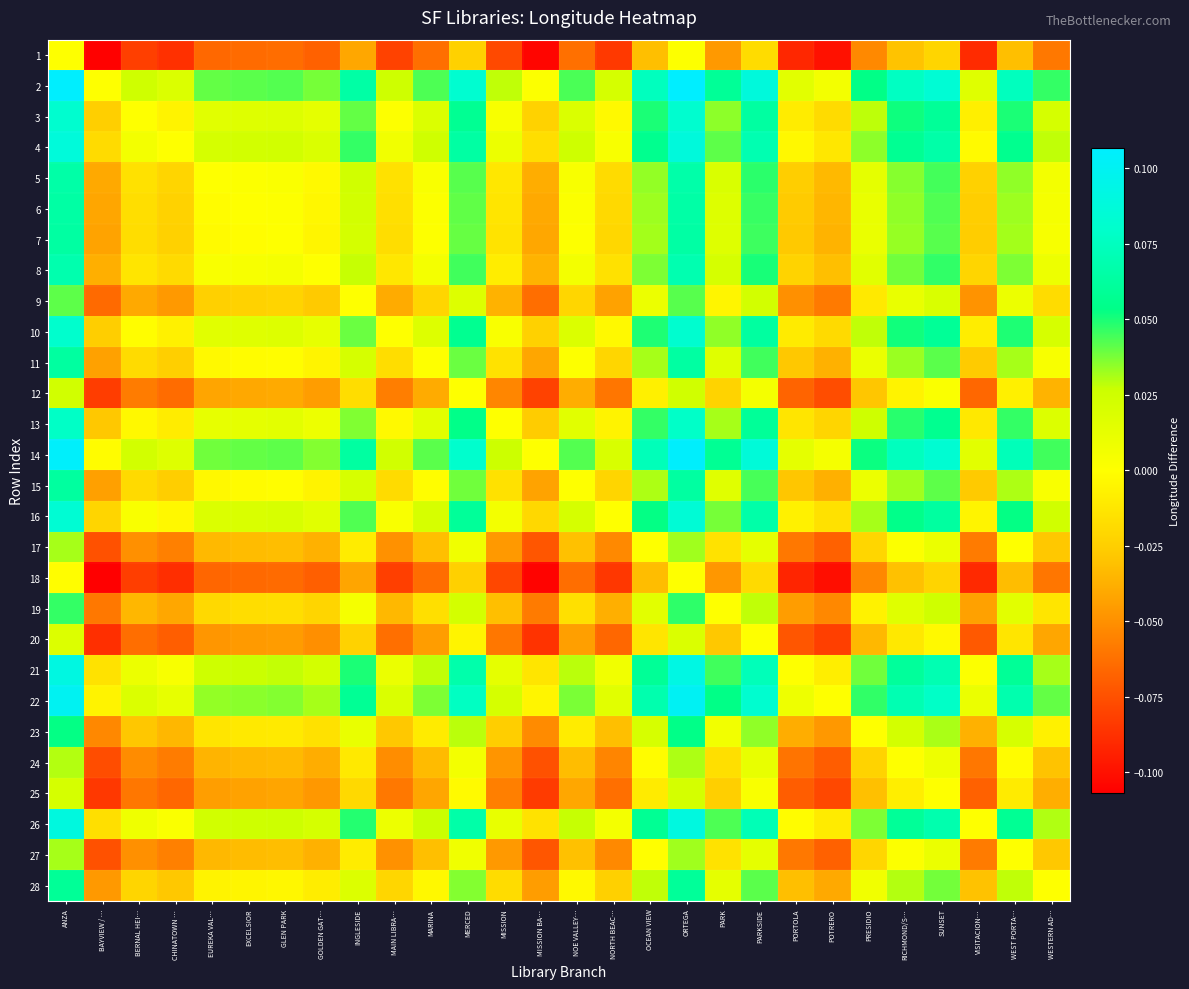

Reading left to right, list all the values displayed in this chart.

1: ANZA=0.0	BAYVIEW / …=-0.1	BERNAL HEI…=-0.1	CHINATOWN …=-0.1	EUREKA VAL…=-0.1	EXCELSIOR=-0.1	GLEN PARK=-0.1	GOLDEN GAT…=-0.1	INGLESIDE=-0.0	MAIN LIBRA…=-0.1	MARINA=-0.1	MERCED=-0.0	MISSION=-0.1	MISSION BA…=-0.1	NOE VALLEY…=-0.1	NORTH BEAC…=-0.1	OCEAN VIEW=-0.0	ORTEGA=0.0	PARK=-0.0	PARKSIDE=-0.0	PORTOLA=-0.1	POTRERO=-0.1	PRESIDIO=-0.1	RICHMOND/S…=-0.0	SUNSET=-0.0	VISITACION…=-0.1	WEST PORTA…=-0.0	WESTERN AD…=-0.1
2: ANZA=0.1	BAYVIEW / …=0.0	BERNAL HEI…=0.0	CHINATOWN …=0.0	EUREKA VAL…=0.0	EXCELSIOR=0.0	GLEN PARK=0.0	GOLDEN GAT…=0.0	INGLESIDE=0.1	MAIN LIBRA…=0.0	MARINA=0.0	MERCED=0.1	MISSION=0.0	MISSION BA…=0.0	NOE VALLEY…=0.0	NORTH BEAC…=0.0	OCEAN VIEW=0.1	ORTEGA=0.1	PARK=0.1	PARKSIDE=0.1	PORTOLA=0.0	POTRERO=0.0	PRESIDIO=0.1	RICHMOND/S…=0.1	SUNSET=0.1	VISITACION…=0.0	WEST PORTA…=0.1	WESTERN AD…=0.0
3: ANZA=0.1	BAYVIEW / …=-0.0	BERNAL HEI…=0.0	CHINATOWN …=-0.0	EUREKA VAL…=0.0	EXCELSIOR=0.0	GLEN PARK=0.0	GOLDEN GAT…=0.0	INGLESIDE=0.0	MAIN LIBRA…=0.0	MARINA=0.0	MERCED=0.1	MISSION=0.0	MISSION BA…=-0.0	NOE VALLEY…=0.0	NORTH BEAC…=-0.0	OCEAN VIEW=0.0	ORTEGA=0.1	PARK=0.0	PARKSIDE=0.1	PORTOLA=-0.0	POTRERO=-0.0	PRESIDIO=0.0	RICHMOND/S…=0.1	SUNSET=0.1	VISITACION…=-0.0	WEST PORTA…=0.0	WESTERN AD…=0.0
4: ANZA=0.1	BAYVIEW / …=-0.0	BERNAL HEI…=0.0	CHINATOWN …=0.0	EUREKA VAL…=0.0	EXCELSIOR=0.0	GLEN PARK=0.0	GOLDEN GAT…=0.0	INGLESIDE=0.0	MAIN LIBRA…=0.0	MARINA=0.0	MERCED=0.1	MISSION=0.0	MISSION BA…=-0.0	NOE VALLEY…=0.0	NORTH BEAC…=0.0	OCEAN VIEW=0.1	ORTEGA=0.1	PARK=0.0	PARKSIDE=0.1	PORTOLA=-0.0	POTRERO=-0.0	PRESIDIO=0.0	RICHMOND/S…=0.1	SUNSET=0.1	VISITACION…=-0.0	WEST PORTA…=0.1	WESTERN AD…=0.0
5: ANZA=0.1	BAYVIEW / …=-0.0	BERNAL HEI…=-0.0	CHINATOWN …=-0.0	EUREKA VAL…=0.0	EXCELSIOR=0.0	GLEN PARK=0.0	GOLDEN GAT…=-0.0	INGLESIDE=0.0	MAIN LIBRA…=-0.0	MARINA=0.0	MERCED=0.0	MISSION=-0.0	MISSION BA…=-0.0	NOE VALLEY…=0.0	NORTH BEAC…=-0.0	OCEAN VIEW=0.0	ORTEGA=0.1	PARK=0.0	PARKSIDE=0.0	PORTOLA=-0.0	POTRERO=-0.0	PRESIDIO=0.0	RICHMOND/S…=0.0	SUNSET=0.0	VISITACION…=-0.0	WEST PORTA…=0.0	WESTERN AD…=0.0
6: ANZA=0.1	BAYVIEW / …=-0.0	BERNAL HEI…=-0.0	CHINATOWN …=-0.0	EUREKA VAL…=-0.0	EXCELSIOR=0.0	GLEN PARK=0.0	GOLDEN GAT…=-0.0	INGLESIDE=0.0	MAIN LIBRA…=-0.0	MARINA=0.0	MERCED=0.0	MISSION=-0.0	MISSION BA…=-0.0	NOE VALLEY…=0.0	NORTH BEAC…=-0.0	OCEAN VIEW=0.0	ORTEGA=0.1	PARK=0.0	PARKSIDE=0.0	PORTOLA=-0.0	POTRERO=-0.0	PRESIDIO=0.0	RICHMOND/S…=0.0	SUNSET=0.0	VISITACION…=-0.0	WEST PORTA…=0.0	WESTERN AD…=0.0
7: ANZA=0.1	BAYVIEW / …=-0.0	BERNAL HEI…=-0.0	CHINATOWN …=-0.0	EUREKA VAL…=-0.0	EXCELSIOR=-0.0	GLEN PARK=0.0	GOLDEN GAT…=-0.0	INGLESIDE=0.0	MAIN LIBRA…=-0.0	MARINA=0.0	MERCED=0.0	MISSION=-0.0	MISSION BA…=-0.0	NOE VALLEY…=0.0	NORTH BEAC…=-0.0	OCEAN VIEW=0.0	ORTEGA=0.1	PARK=0.0	PARKSIDE=0.0	PORTOLA=-0.0	POTRERO=-0.0	PRESIDIO=0.0	RICHMOND/S…=0.0	SUNSET=0.0	VISITACION…=-0.0	WEST PORTA…=0.0	WESTERN AD…=0.0
8: ANZA=0.1	BAYVIEW / …=-0.0	BERNAL HEI…=-0.0	CHINATOWN …=-0.0	EUREKA VAL…=0.0	EXCELSIOR=0.0	GLEN PARK=0.0	GOLDEN GAT…=0.0	INGLESIDE=0.0	MAIN LIBRA…=-0.0	MARINA=0.0	MERCED=0.0	MISSION=-0.0	MISSION BA…=-0.0	NOE VALLEY…=0.0	NORTH BEAC…=-0.0	OCEAN VIEW=0.0	ORTEGA=0.1	PARK=0.0	PARKSIDE=0.1	PORTOLA=-0.0	POTRERO=-0.0	PRESIDIO=0.0	RICHMOND/S…=0.0	SUNSET=0.0	VISITACION…=-0.0	WEST PORTA…=0.0	WESTERN AD…=0.0
9: ANZA=0.0	BAYVIEW / …=-0.1	BERNAL HEI…=-0.0	CHINATOWN …=-0.0	EUREKA VAL…=-0.0	EXCELSIOR=-0.0	GLEN PARK=-0.0	GOLDEN GAT…=-0.0	INGLESIDE=0.0	MAIN LIBRA…=-0.0	MARINA=-0.0	MERCED=0.0	MISSION=-0.0	MISSION BA…=-0.1	NOE VALLEY…=-0.0	NORTH BEAC…=-0.0	OCEAN VIEW=0.0	ORTEGA=0.0	PARK=-0.0	PARKSIDE=0.0	PORTOLA=-0.0	POTRERO=-0.1	PRESIDIO=-0.0	RICHMOND/S…=0.0	SUNSET=0.0	VISITACION…=-0.0	WEST PORTA…=0.0	WESTERN AD…=-0.0
10: ANZA=0.1	BAYVIEW / …=-0.0	BERNAL HEI…=-0.0	CHINATOWN …=-0.0	EUREKA VAL…=0.0	EXCELSIOR=0.0	GLEN PARK=0.0	GOLDEN GAT…=0.0	INGLESIDE=0.0	MAIN LIBRA…=0.0	MARINA=0.0	MERCED=0.1	MISSION=0.0	MISSION BA…=-0.0	NOE VALLEY…=0.0	NORTH BEAC…=-0.0	OCEAN VIEW=0.0	ORTEGA=0.1	PARK=0.0	PARKSIDE=0.1	PORTOLA=-0.0	POTRERO=-0.0	PRESIDIO=0.0	RICHMOND/S…=0.1	SUNSET=0.1	VISITACION…=-0.0	WEST PORTA…=0.0	WESTERN AD…=0.0
11: ANZA=0.1	BAYVIEW / …=-0.0	BERNAL HEI…=-0.0	CHINATOWN …=-0.0	EUREKA VAL…=-0.0	EXCELSIOR=-0.0	GLEN PARK=-0.0	GOLDEN GAT…=-0.0	INGLESIDE=0.0	MAIN LIBRA…=-0.0	MARINA=0.0	MERCED=0.0	MISSION=-0.0	MISSION BA…=-0.0	NOE VALLEY…=0.0	NORTH BEAC…=-0.0	OCEAN VIEW=0.0	ORTEGA=0.1	PARK=0.0	PARKSIDE=0.0	PORTOLA=-0.0	POTRERO=-0.0	PRESIDIO=0.0	RICHMOND/S…=0.0	SUNSET=0.0	VISITACION…=-0.0	WEST PORTA…=0.0	WESTERN AD…=0.0
12: ANZA=0.0	BAYVIEW / …=-0.1	BERNAL HEI…=-0.1	CHINATOWN …=-0.1	EUREKA VAL…=-0.0	EXCELSIOR=-0.0	GLEN PARK=-0.0	GOLDEN GAT…=-0.0	INGLESIDE=-0.0	MAIN LIBRA…=-0.1	MARINA=-0.0	MERCED=0.0	MISSION=-0.1	MISSION BA…=-0.1	NOE VALLEY…=-0.0	NORTH BEAC…=-0.1	OCEAN VIEW=-0.0	ORTEGA=0.0	PARK=-0.0	PARKSIDE=0.0	PORTOLA=-0.1	POTRERO=-0.1	PRESIDIO=-0.0	RICHMOND/S…=-0.0	SUNSET=0.0	VISITACION…=-0.1	WEST PORTA…=-0.0	WESTERN AD…=-0.0
13: ANZA=0.1	BAYVIEW / …=-0.0	BERNAL HEI…=-0.0	CHINATOWN …=-0.0	EUREKA VAL…=0.0	EXCELSIOR=0.0	GLEN PARK=0.0	GOLDEN GAT…=0.0	INGLESIDE=0.0	MAIN LIBRA…=-0.0	MARINA=0.0	MERCED=0.1	MISSION=0.0	MISSION BA…=-0.0	NOE VALLEY…=0.0	NORTH BEAC…=-0.0	OCEAN VIEW=0.0	ORTEGA=0.1	PARK=0.0	PARKSIDE=0.1	PORTOLA=-0.0	POTRERO=-0.0	PRESIDIO=0.0	RICHMOND/S…=0.0	SUNSET=0.1	VISITACION…=-0.0	WEST PORTA…=0.0	WESTERN AD…=0.0
14: ANZA=0.1	BAYVIEW / …=-0.0	BERNAL HEI…=0.0	CHINATOWN …=0.0	EUREKA VAL…=0.0	EXCELSIOR=0.0	GLEN PARK=0.0	GOLDEN GAT…=0.0	INGLESIDE=0.1	MAIN LIBRA…=0.0	MARINA=0.0	MERCED=0.1	MISSION=0.0	MISSION BA…=0.0	NOE VALLEY…=0.0	NORTH BEAC…=0.0	OCEAN VIEW=0.1	ORTEGA=0.1	PARK=0.1	PARKSIDE=0.1	PORTOLA=0.0	POTRERO=0.0	PRESIDIO=0.1	RICHMOND/S…=0.1	SUNSET=0.1	VISITACION…=0.0	WEST PORTA…=0.1	WESTERN AD…=0.0
15: ANZA=0.1	BAYVIEW / …=-0.0	BERNAL HEI…=-0.0	CHINATOWN …=-0.0	EUREKA VAL…=-0.0	EXCELSIOR=-0.0	GLEN PARK=-0.0	GOLDEN GAT…=-0.0	INGLESIDE=0.0	MAIN LIBRA…=-0.0	MARINA=-0.0	MERCED=0.0	MISSION=-0.0	MISSION BA…=-0.0	NOE VALLEY…=0.0	NORTH BEAC…=-0.0	OCEAN VIEW=0.0	ORTEGA=0.1	PARK=0.0	PARKSIDE=0.0	PORTOLA=-0.0	POTRERO=-0.0	PRESIDIO=0.0	RICHMOND/S…=0.0	SUNSET=0.0	VISITACION…=-0.0	WEST PORTA…=0.0	WESTERN AD…=0.0
16: ANZA=0.1	BAYVIEW / …=-0.0	BERNAL HEI…=0.0	CHINATOWN …=-0.0	EUREKA VAL…=0.0	EXCELSIOR=0.0	GLEN PARK=0.0	GOLDEN GAT…=0.0	INGLESIDE=0.0	MAIN LIBRA…=0.0	MARINA=0.0	MERCED=0.1	MISSION=0.0	MISSION BA…=-0.0	NOE VALLEY…=0.0	NORTH BEAC…=0.0	OCEAN VIEW=0.1	ORTEGA=0.1	PARK=0.0	PARKSIDE=0.1	PORTOLA=-0.0	POTRERO=-0.0	PRESIDIO=0.0	RICHMOND/S…=0.1	SUNSET=0.1	VISITACION…=-0.0	WEST PORTA…=0.1	WESTERN AD…=0.0
17: ANZA=0.0	BAYVIEW / …=-0.1	BERNAL HEI…=-0.0	CHINATOWN …=-0.1	EUREKA VAL…=-0.0	EXCELSIOR=-0.0	GLEN PARK=-0.0	GOLDEN GAT…=-0.0	INGLESIDE=-0.0	MAIN LIBRA…=-0.0	MARINA=-0.0	MERCED=0.0	MISSION=-0.0	MISSION BA…=-0.1	NOE VALLEY…=-0.0	NORTH BEAC…=-0.1	OCEAN VIEW=0.0	ORTEGA=0.0	PARK=-0.0	PARKSIDE=0.0	PORTOLA=-0.1	POTRERO=-0.1	PRESIDIO=-0.0	RICHMOND/S…=0.0	SUNSET=0.0	VISITACION…=-0.1	WEST PORTA…=0.0	WESTERN AD…=-0.0
18: ANZA=-0.0	BAYVIEW / …=-0.1	BERNAL HEI…=-0.1	CHINATOWN …=-0.1	EUREKA VAL…=-0.1	EXCELSIOR=-0.1	GLEN PARK=-0.1	GOLDEN GAT…=-0.1	INGLESIDE=-0.0	MAIN LIBRA…=-0.1	MARINA=-0.1	MERCED=-0.0	MISSION=-0.1	MISSION BA…=-0.1	NOE VALLEY…=-0.1	NORTH BEAC…=-0.1	OCEAN VIEW=-0.0	ORTEGA=0.0	PARK=-0.0	PARKSIDE=-0.0	PORTOLA=-0.1	POTRERO=-0.1	PRESIDIO=-0.1	RICHMOND/S…=-0.0	SUNSET=-0.0	VISITACION…=-0.1	WEST PORTA…=-0.0	WESTERN AD…=-0.1
19: ANZA=0.0	BAYVIEW / …=-0.1	BERNAL HEI…=-0.0	CHINATOWN …=-0.0	EUREKA VAL…=-0.0	EXCELSIOR=-0.0	GLEN PARK=-0.0	GOLDEN GAT…=-0.0	INGLESIDE=0.0	MAIN LIBRA…=-0.0	MARINA=-0.0	MERCED=0.0	MISSION=-0.0	MISSION BA…=-0.1	NOE VALLEY…=-0.0	NORTH BEAC…=-0.0	OCEAN VIEW=0.0	ORTEGA=0.0	PARK=0.0	PARKSIDE=0.0	PORTOLA=-0.0	POTRERO=-0.1	PRESIDIO=-0.0	RICHMOND/S…=0.0	SUNSET=0.0	VISITACION…=-0.0	WEST PORTA…=0.0	WESTERN AD…=-0.0
20: ANZA=0.0	BAYVIEW / …=-0.1	BERNAL HEI…=-0.1	CHINATOWN …=-0.1	EUREKA VAL…=-0.0	EXCELSIOR=-0.0	GLEN PARK=-0.0	GOLDEN GAT…=-0.1	INGLESIDE=-0.0	MAIN LIBRA…=-0.1	MARINA=-0.0	MERCED=-0.0	MISSION=-0.1	MISSION BA…=-0.1	NOE VALLEY…=-0.0	NORTH BEAC…=-0.1	OCEAN VIEW=-0.0	ORTEGA=0.0	PARK=-0.0	PARKSIDE=0.0	PORTOLA=-0.1	POTRERO=-0.1	PRESIDIO=-0.0	RICHMOND/S…=-0.0	SUNSET=-0.0	VISITACION…=-0.1	WEST PORTA…=-0.0	WESTERN AD…=-0.0
21: ANZA=0.1	BAYVIEW / …=-0.0	BERNAL HEI…=0.0	CHINATOWN …=0.0	EUREKA VAL…=0.0	EXCELSIOR=0.0	GLEN PARK=0.0	GOLDEN GAT…=0.0	INGLESIDE=0.0	MAIN LIBRA…=0.0	MARINA=0.0	MERCED=0.1	MISSION=0.0	MISSION BA…=-0.0	NOE VALLEY…=0.0	NORTH BEAC…=0.0	OCEAN VIEW=0.1	ORTEGA=0.1	PARK=0.0	PARKSIDE=0.1	PORTOLA=0.0	POTRERO=-0.0	PRESIDIO=0.0	RICHMOND/S…=0.1	SUNSET=0.1	VISITACION…=0.0	WEST PORTA…=0.1	WESTERN AD…=0.0
22: ANZA=0.1	BAYVIEW / …=-0.0	BERNAL HEI…=0.0	CHINATOWN …=0.0	EUREKA VAL…=0.0	EXCELSIOR=0.0	GLEN PARK=0.0	GOLDEN GAT…=0.0	INGLESIDE=0.1	MAIN LIBRA…=0.0	MARINA=0.0	MERCED=0.1	MISSION=0.0	MISSION BA…=-0.0	NOE VALLEY…=0.0	NORTH BEAC…=0.0	OCEAN VIEW=0.1	ORTEGA=0.1	PARK=0.1	PARKSIDE=0.1	PORTOLA=0.0	POTRERO=0.0	PRESIDIO=0.0	RICHMOND/S…=0.1	SUNSET=0.1	VISITACION…=0.0	WEST PORTA…=0.1	WESTERN AD…=0.0
23: ANZA=0.1	BAYVIEW / …=-0.1	BERNAL HEI…=-0.0	CHINATOWN …=-0.0	EUREKA VAL…=-0.0	EXCELSIOR=-0.0	GLEN PARK=-0.0	GOLDEN GAT…=-0.0	INGLESIDE=0.0	MAIN LIBRA…=-0.0	MARINA=-0.0	MERCED=0.0	MISSION=-0.0	MISSION BA…=-0.1	NOE VALLEY…=-0.0	NORTH BEAC…=-0.0	OCEAN VIEW=0.0	ORTEGA=0.1	PARK=0.0	PARKSIDE=0.0	PORTOLA=-0.0	POTRERO=-0.0	PRESIDIO=0.0	RICHMOND/S…=0.0	SUNSET=0.0	VISITACION…=-0.0	WEST PORTA…=0.0	WESTERN AD…=-0.0
24: ANZA=0.0	BAYVIEW / …=-0.1	BERNAL HEI…=-0.1	CHINATOWN …=-0.1	EUREKA VAL…=-0.0	EXCELSIOR=-0.0	GLEN PARK=-0.0	GOLDEN GAT…=-0.0	INGLESIDE=-0.0	MAIN LIBRA…=-0.1	MARINA=-0.0	MERCED=0.0	MISSION=-0.0	MISSION BA…=-0.1	NOE VALLEY…=-0.0	NORTH BEAC…=-0.1	OCEAN VIEW=-0.0	ORTEGA=0.0	PARK=-0.0	PARKSIDE=0.0	PORTOLA=-0.1	POTRERO=-0.1	PRESIDIO=-0.0	RICHMOND/S…=0.0	SUNSET=0.0	VISITACION…=-0.1	WEST PORTA…=-0.0	WESTERN AD…=-0.0
25: ANZA=0.0	BAYVIEW / …=-0.1	BERNAL HEI…=-0.1	CHINATOWN …=-0.1	EUREKA VAL…=-0.0	EXCELSIOR=-0.0	GLEN PARK=-0.0	GOLDEN GAT…=-0.0	INGLESIDE=-0.0	MAIN LIBRA…=-0.1	MARINA=-0.0	MERCED=-0.0	MISSION=-0.1	MISSION BA…=-0.1	NOE VALLEY…=-0.0	NORTH BEAC…=-0.1	OCEAN VIEW=-0.0	ORTEGA=0.0	PARK=-0.0	PARKSIDE=0.0	PORTOLA=-0.1	POTRERO=-0.1	PRESIDIO=-0.0	RICHMOND/S…=-0.0	SUNSET=0.0	VISITACION…=-0.1	WEST PORTA…=-0.0	WESTERN AD…=-0.0
26: ANZA=0.1	BAYVIEW / …=-0.0	BERNAL HEI…=0.0	CHINATOWN …=0.0	EUREKA VAL…=0.0	EXCELSIOR=0.0	GLEN PARK=0.0	GOLDEN GAT…=0.0	INGLESIDE=0.0	MAIN LIBRA…=0.0	MARINA=0.0	MERCED=0.1	MISSION=0.0	MISSION BA…=-0.0	NOE VALLEY…=0.0	NORTH BEAC…=0.0	OCEAN VIEW=0.1	ORTEGA=0.1	PARK=0.0	PARKSIDE=0.1	PORTOLA=-0.0	POTRERO=-0.0	PRESIDIO=0.0	RICHMOND/S…=0.1	SUNSET=0.1	VISITACION…=0.0	WEST PORTA…=0.1	WESTERN AD…=0.0
27: ANZA=0.0	BAYVIEW / …=-0.1	BERNAL HEI…=-0.0	CHINATOWN …=-0.1	EUREKA VAL…=-0.0	EXCELSIOR=-0.0	GLEN PARK=-0.0	GOLDEN GAT…=-0.0	INGLESIDE=-0.0	MAIN LIBRA…=-0.0	MARINA=-0.0	MERCED=0.0	MISSION=-0.0	MISSION BA…=-0.1	NOE VALLEY…=-0.0	NORTH BEAC…=-0.1	OCEAN VIEW=-0.0	ORTEGA=0.0	PARK=-0.0	PARKSIDE=0.0	PORTOLA=-0.1	POTRERO=-0.1	PRESIDIO=-0.0	RICHMOND/S…=0.0	SUNSET=0.0	VISITACION…=-0.1	WEST PORTA…=0.0	WESTERN AD…=-0.0
28: ANZA=0.1	BAYVIEW / …=-0.0	BERNAL HEI…=-0.0	CHINATOWN …=-0.0	EUREKA VAL…=-0.0	EXCELSIOR=-0.0	GLEN PARK=-0.0	GOLDEN GAT…=-0.0	INGLESIDE=0.0	MAIN LIBRA…=-0.0	MARINA=-0.0	MERCED=0.0	MISSION=-0.0	MISSION BA…=-0.0	NOE VALLEY…=-0.0	NORTH BEAC…=-0.0	OCEAN VIEW=0.0	ORTEGA=0.1	PARK=0.0	PARKSIDE=0.0	PORTOLA=-0.0	POTRERO=-0.0	PRESIDIO=0.0	RICHMOND/S…=0.0	SUNSET=0.0	VISITACION…=-0.0	WEST PORTA…=0.0	WESTERN AD…=0.0